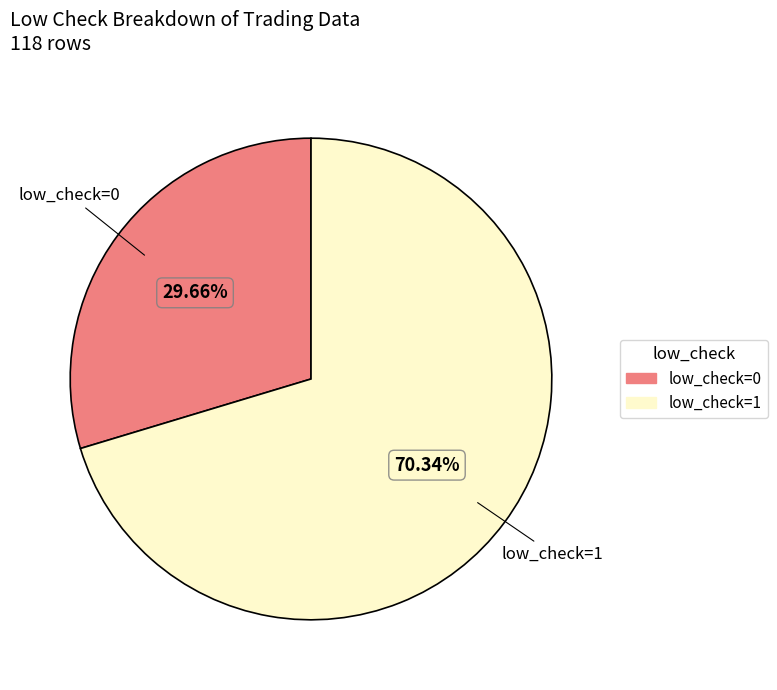

Rank the categories by value from highest to lowest.

low_check=1, low_check=0